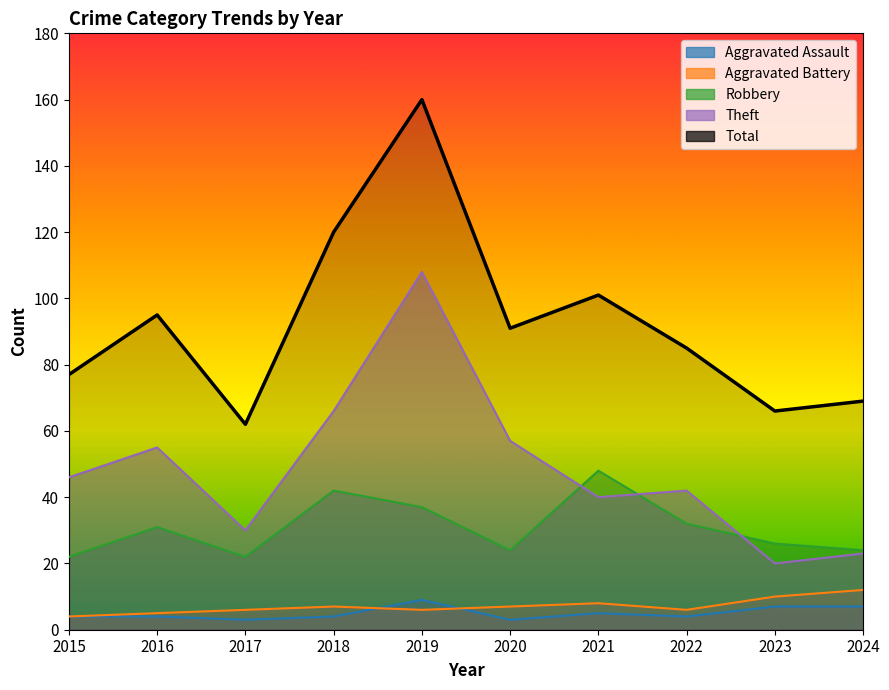

What is the sum of all Total values?

926